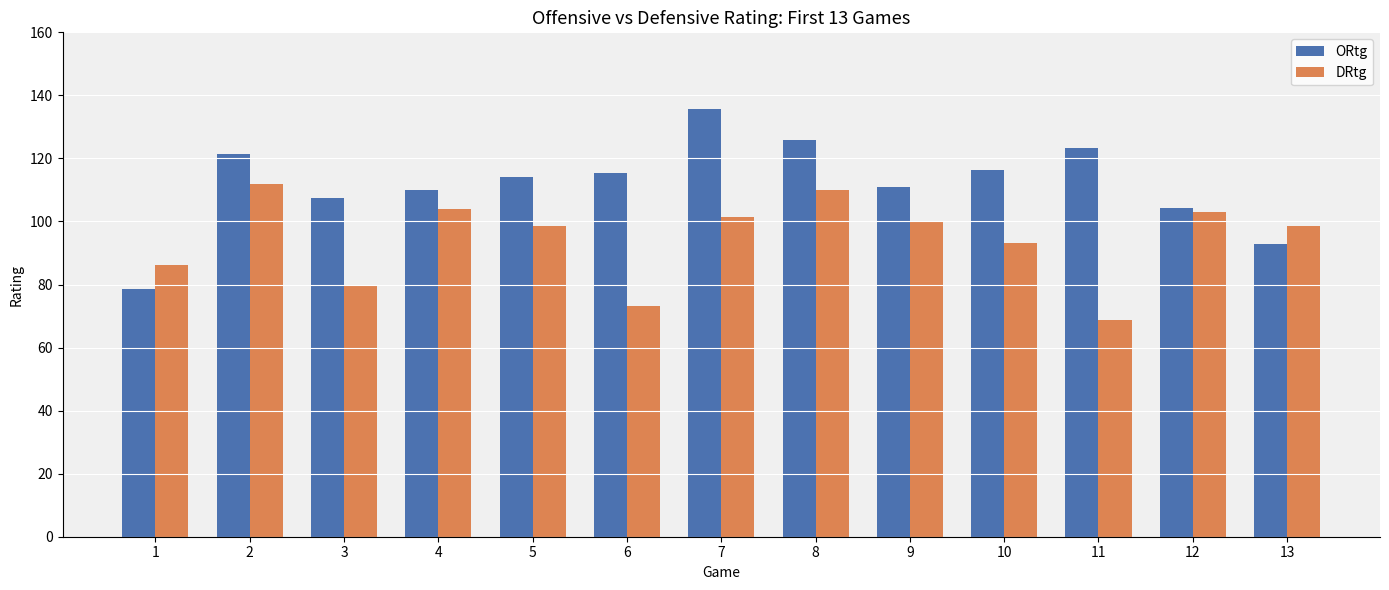

List the series in order of their peak value, lowest first.

DRtg, ORtg